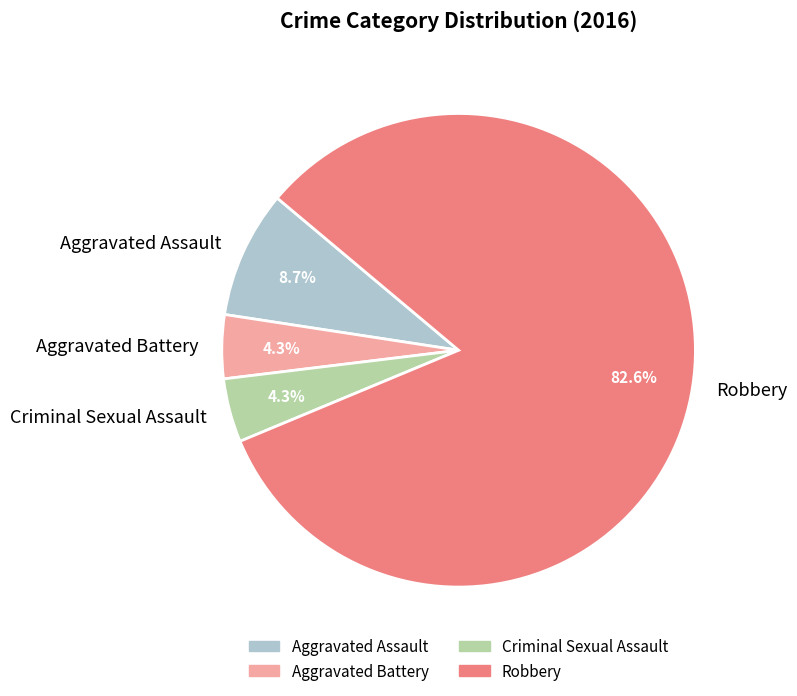

Do Aggravated Assault and Aggravated Battery together represent more than half of the pie?

No